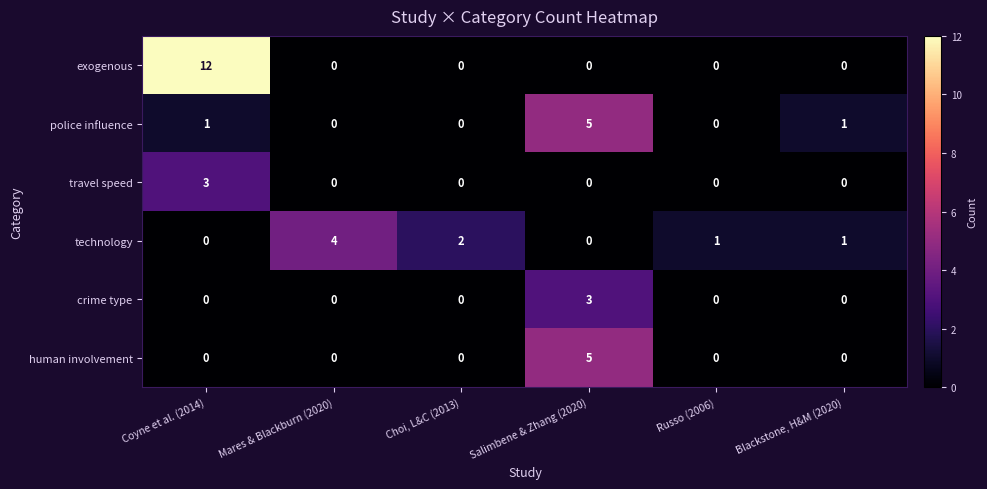

Which series has the largest total across all categories?

exogenous